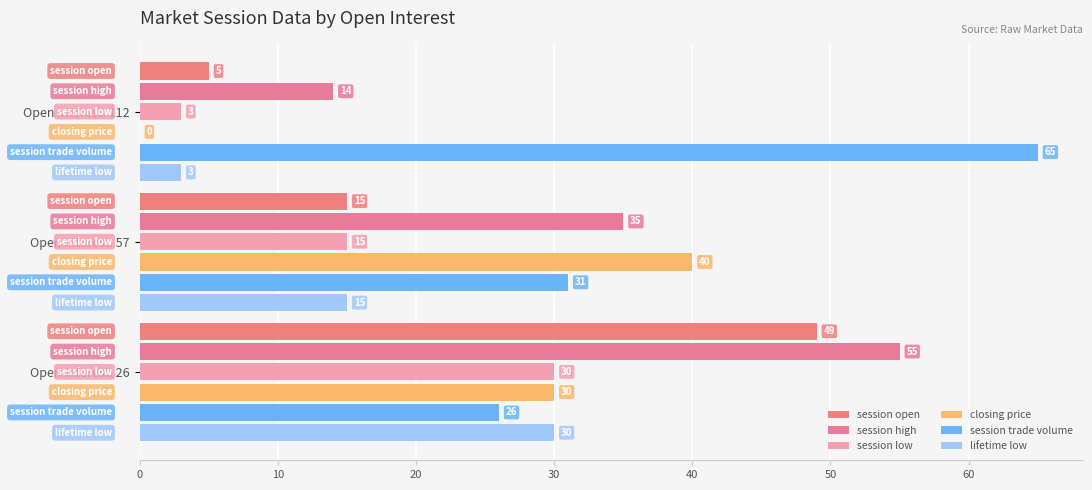

How many data points does each series have?

3